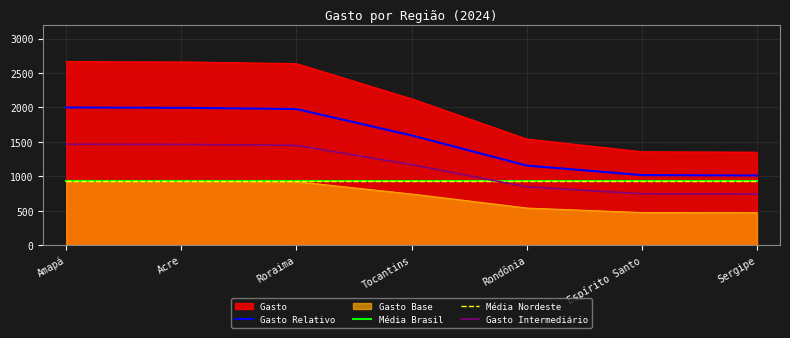

Count the Posição values in the range 2 to 6.

5